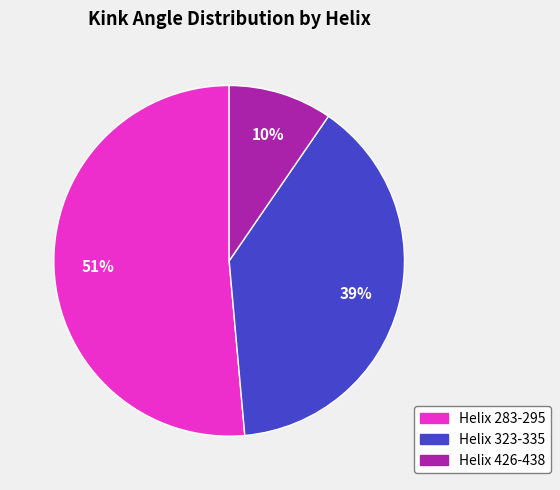

Does Helix 283-295 account for over 50% of the chart?

Yes